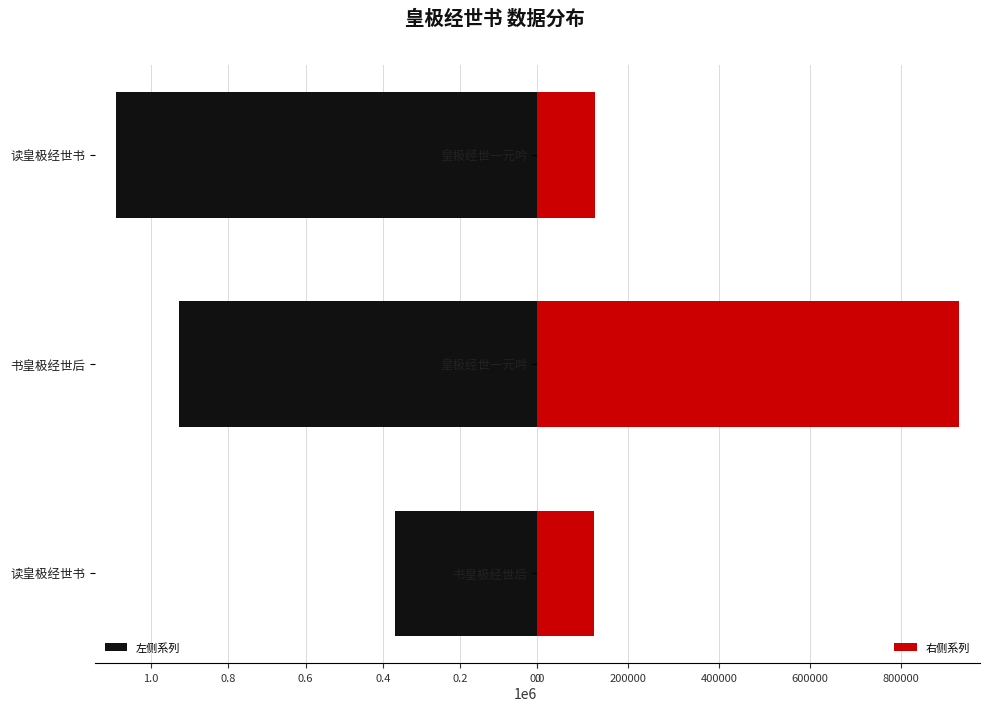

At which label is 左侧系列 closest to 729505?

书皇极经世后